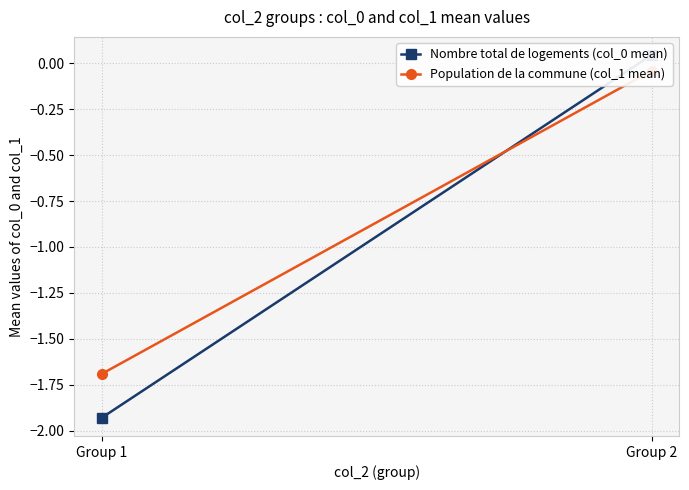

The value of Population de la commune (col_1 mean) at Group 2 is -0.0. True or false?

True